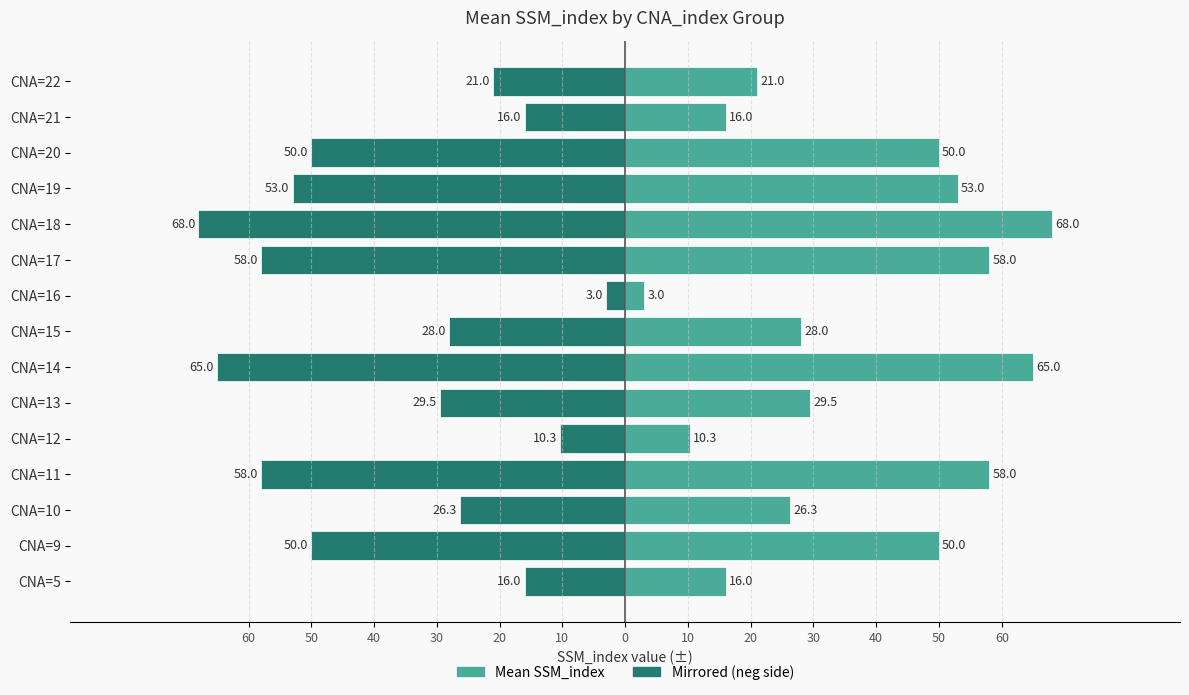

At CNA=13, list the series in order from smallest to largest.

Mean SSM (neg side), Mean SSM_index